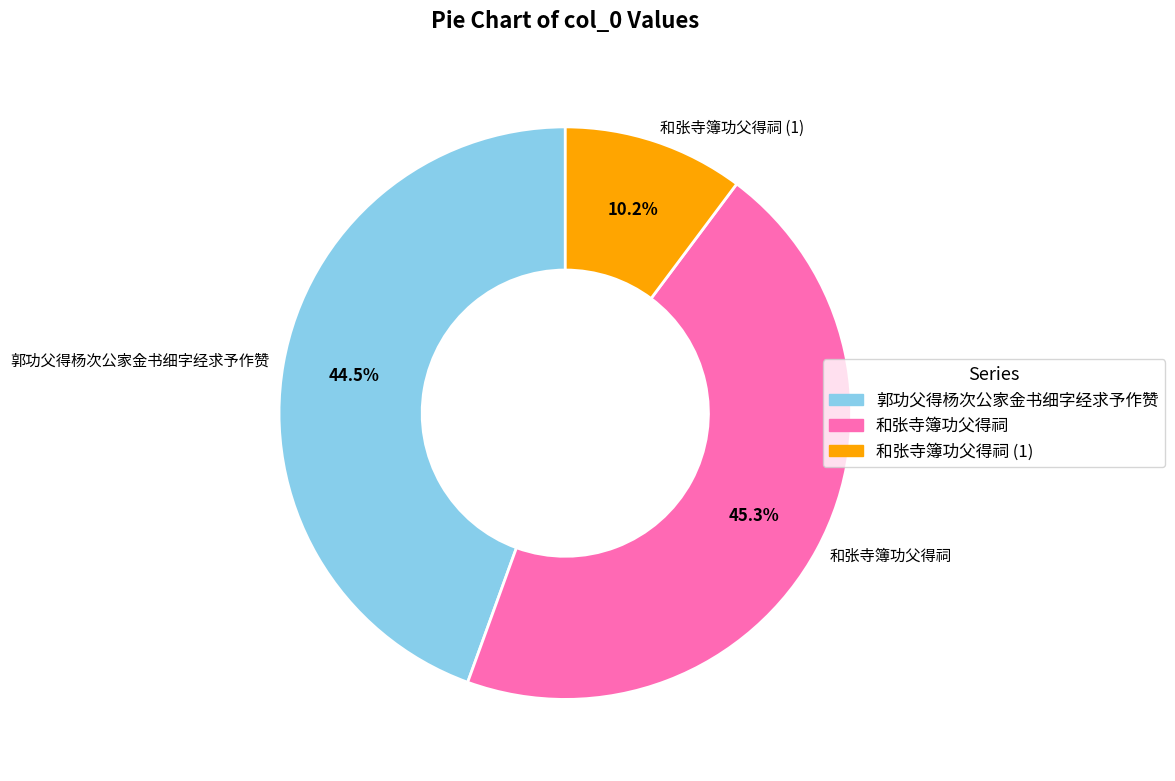

To the nearest percent, what is the combined percentage of 郭功父得杨次公家金书细字经求予作赞 and 和张寺簿功父得祠?

90%